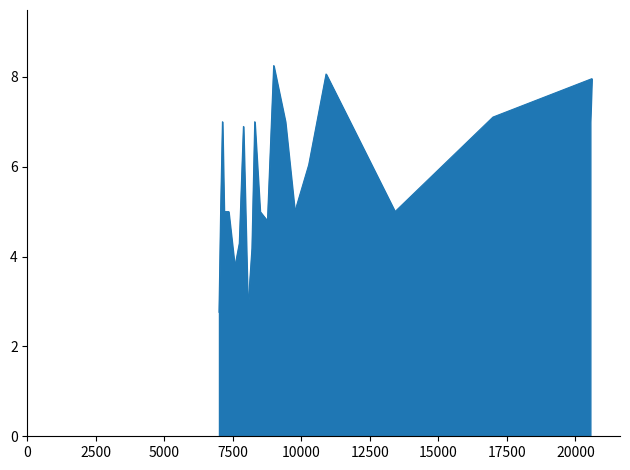

What is the maximum value shown in the chart?

8.2